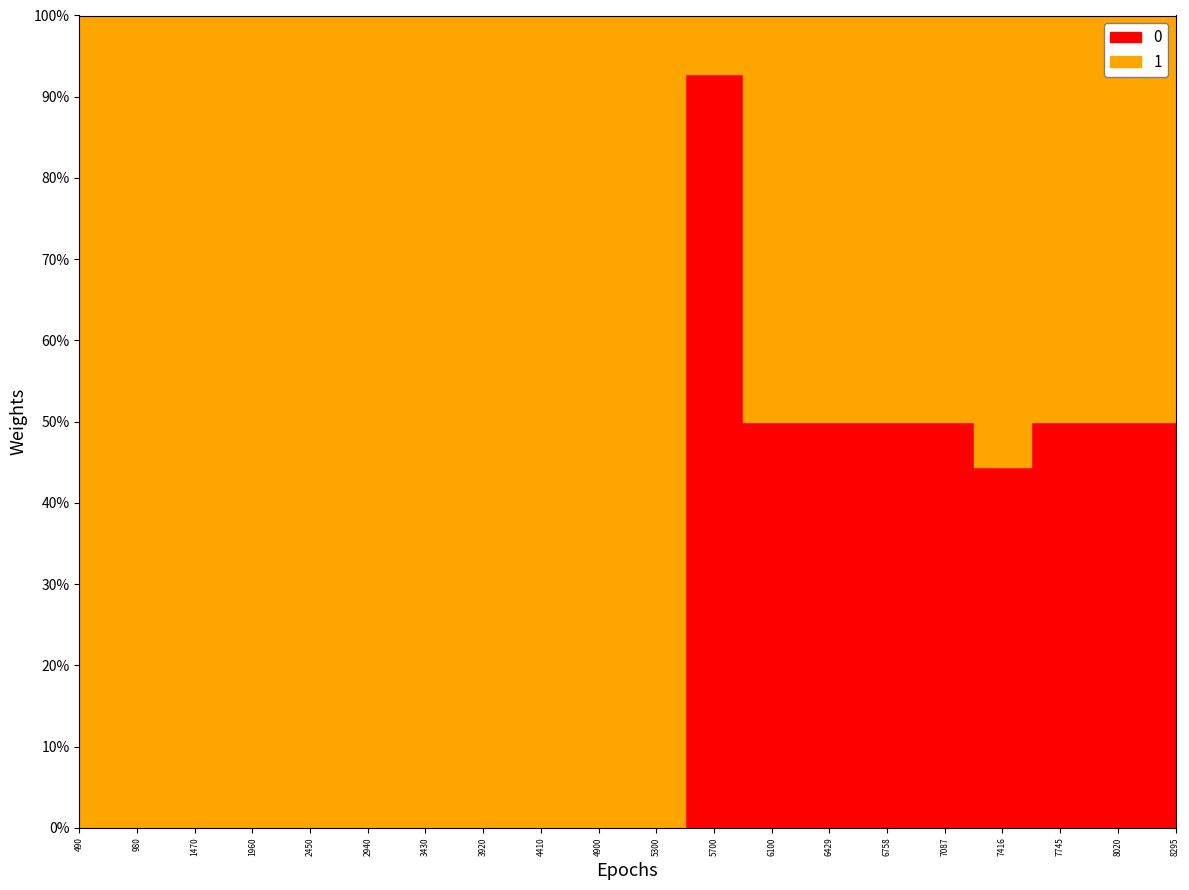

How many lines are shown in the chart?

2